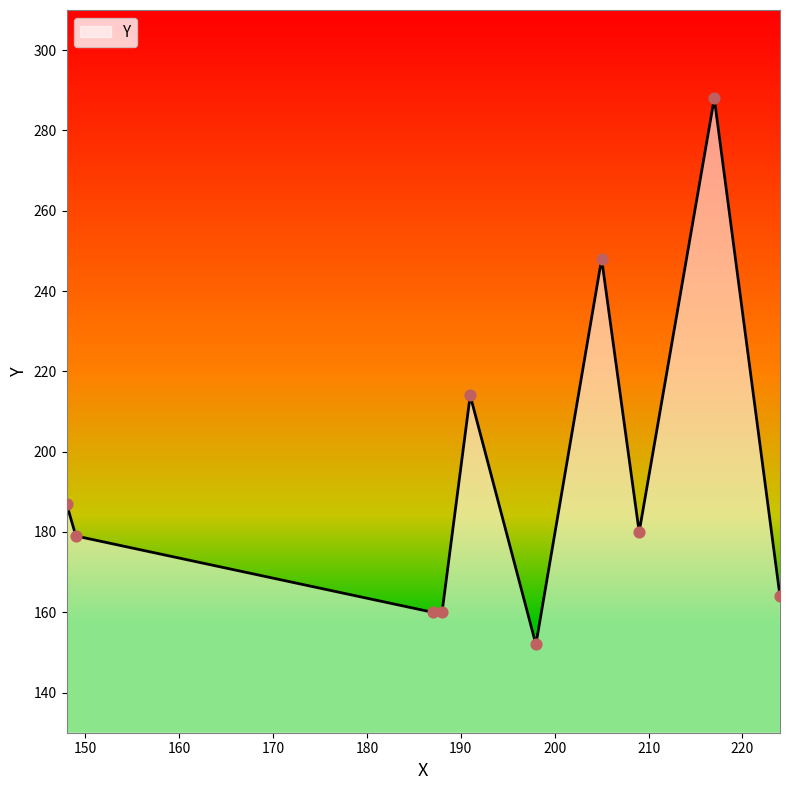

What is the difference between the maximum and minimum values?

136